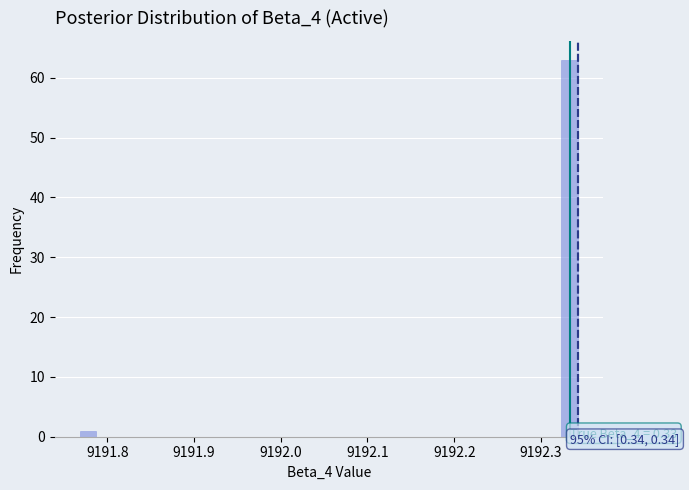

Read against the x-axis, roughly where is the centre of the tallest bar?

9192.33